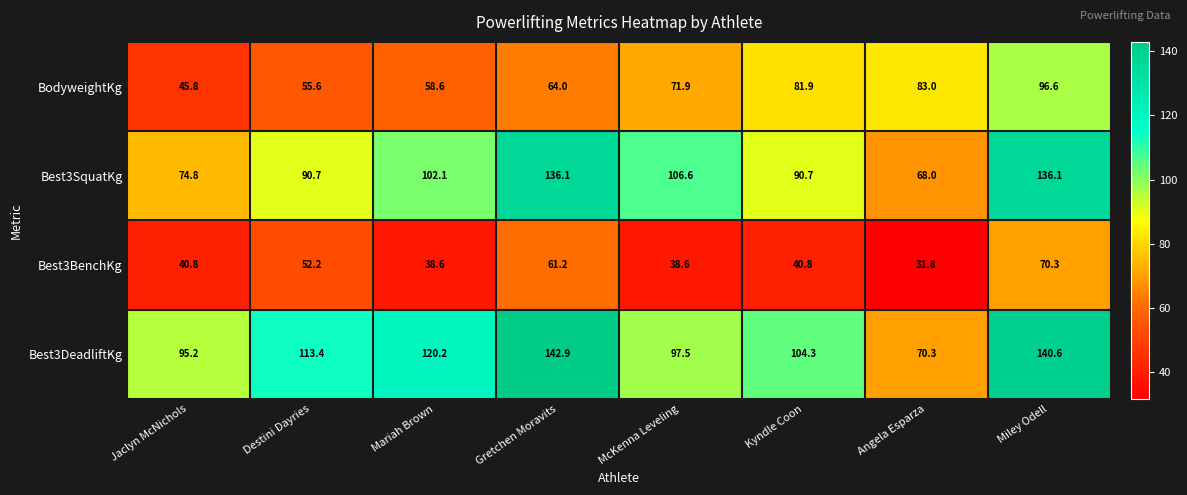

What is the spread (max minus min) of values at Gretchen Moravits?

81.7